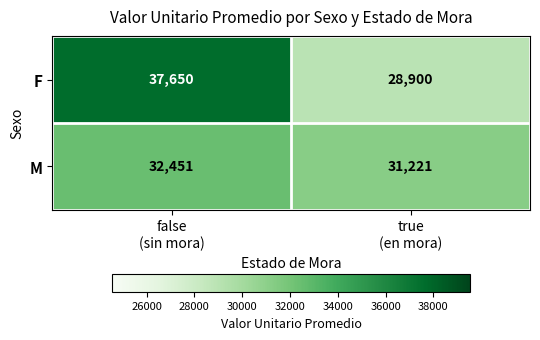

How many data points does each series have?

2